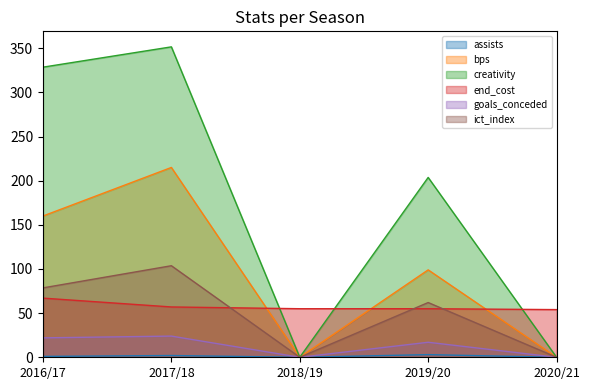

At which label is ict_index closest to 51?

2019/20